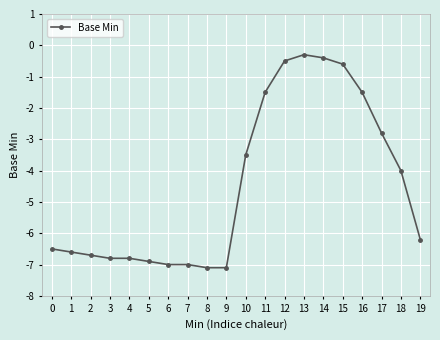

What is the difference between the maximum and second lowest values?

6.8